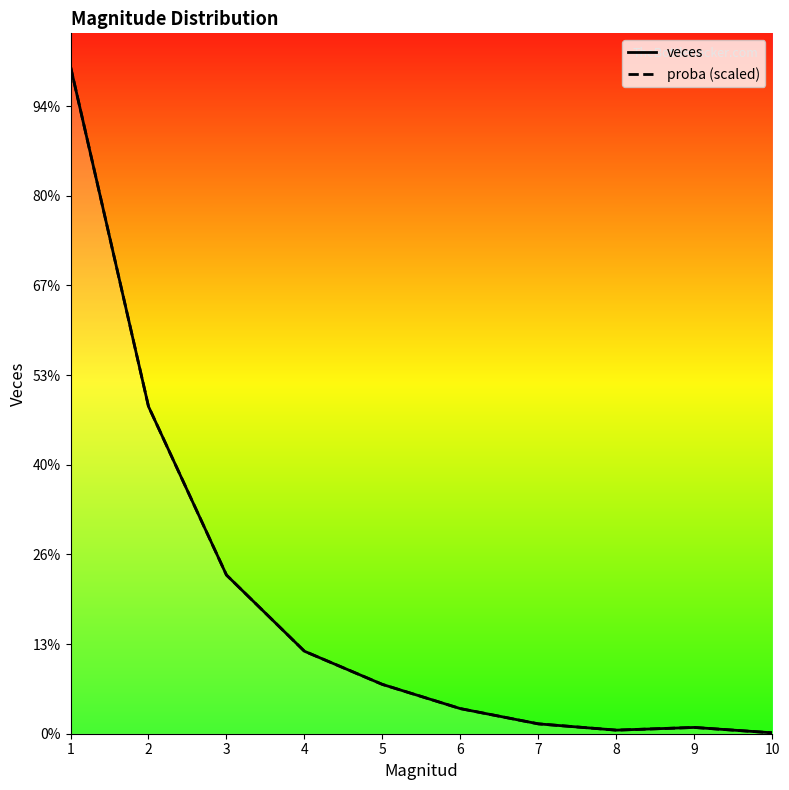

Where is the first local minimum for veces?

8